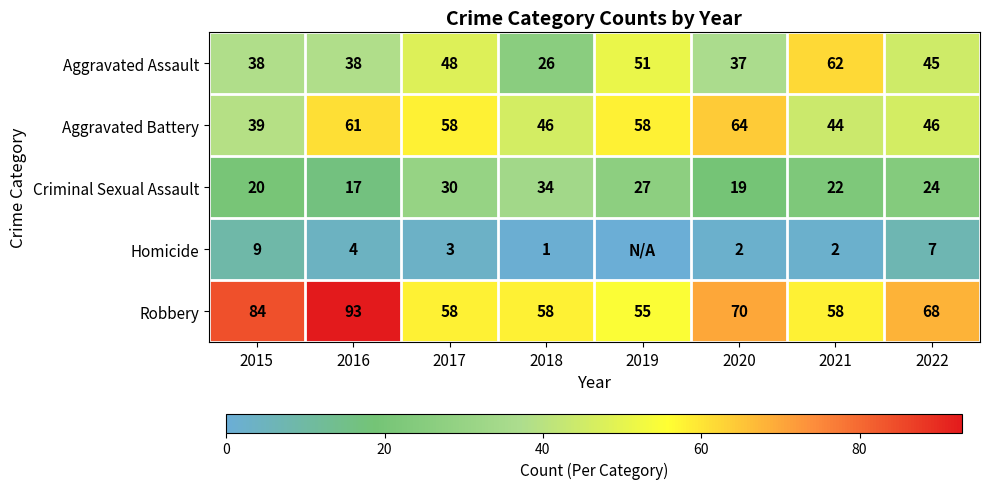

At 2018, list the series in order from smallest to largest.

Homicide, Aggravated Assault, Criminal Sexual Assault, Aggravated Battery, Robbery